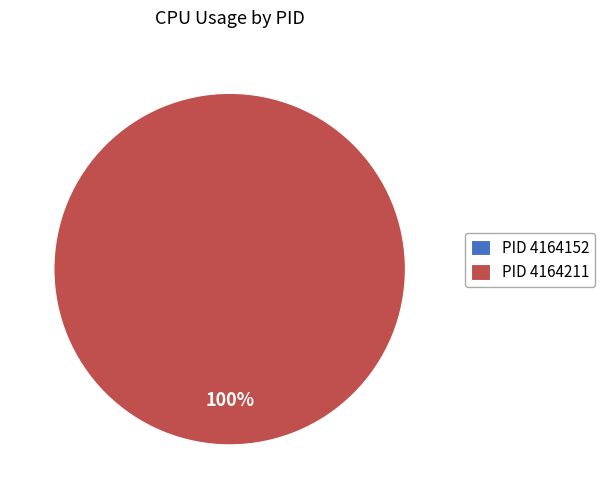

Between 4164211 and 4164152, which is larger?

4164211